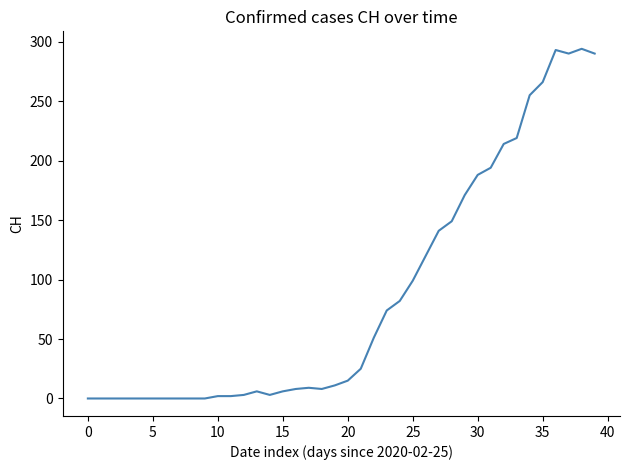

What is the greatest value displayed?

294